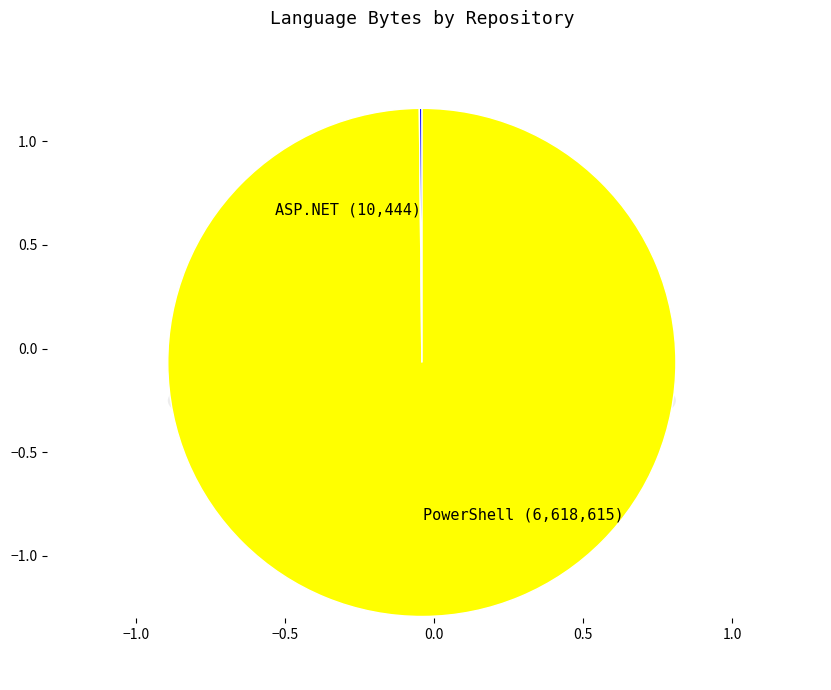

Which slice is the smallest?

ASP.NET